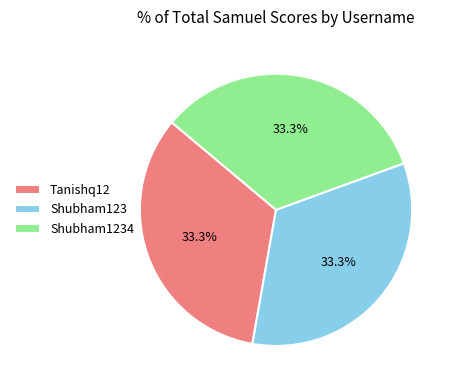

True or false: Shubham123 accounts for 27% of the total.

False